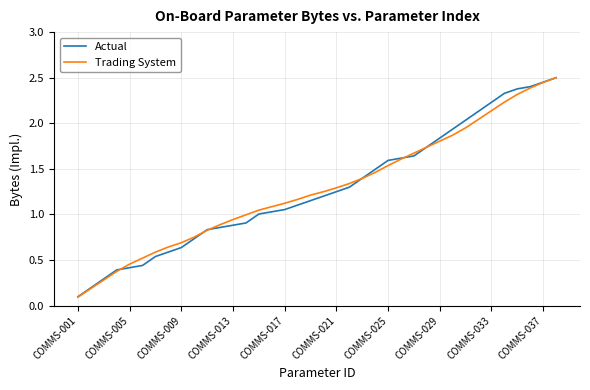

What is the value of the Trading System point at the 11th from the left?

0.8